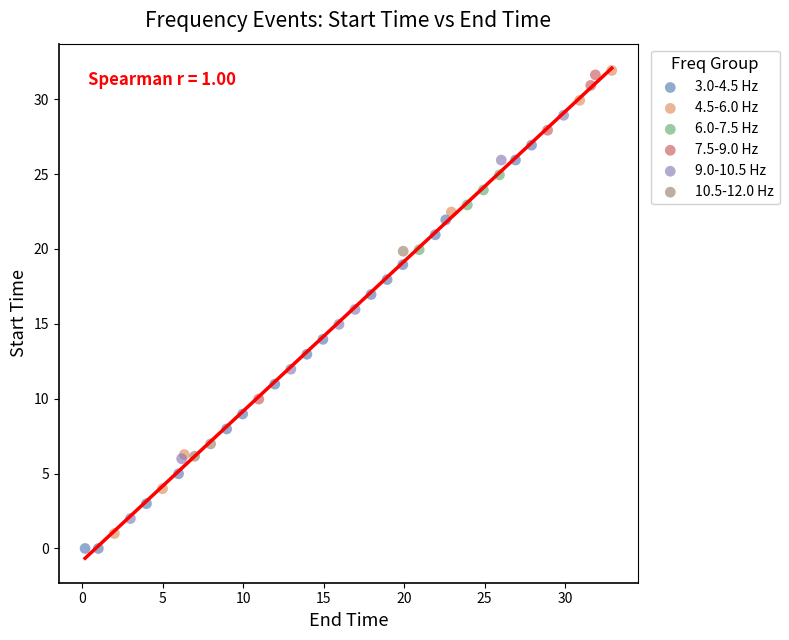

What are all the series names shown in the legend?

3.0-4.5 Hz, 4.5-6.0 Hz, 6.0-7.5 Hz, 7.5-9.0 Hz, 9.0-10.5 Hz, 10.5-12.0 Hz